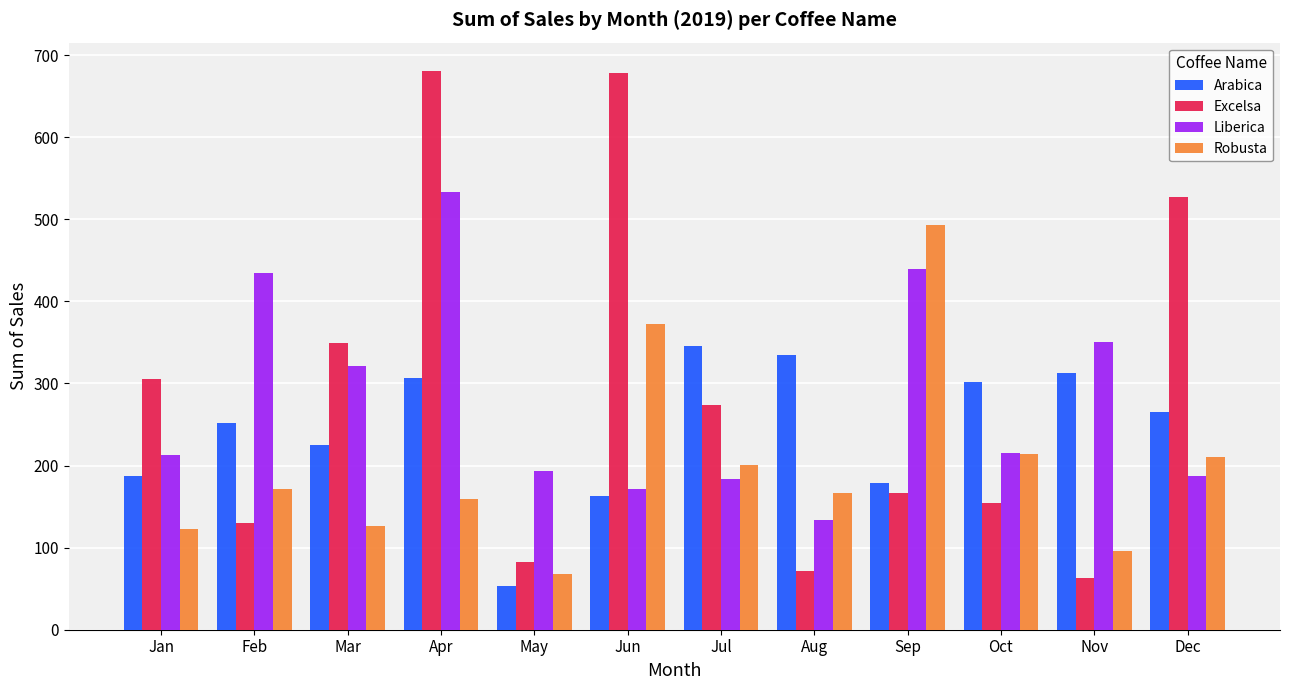

What is the difference between the highest and lowest values at Jun?

515.3